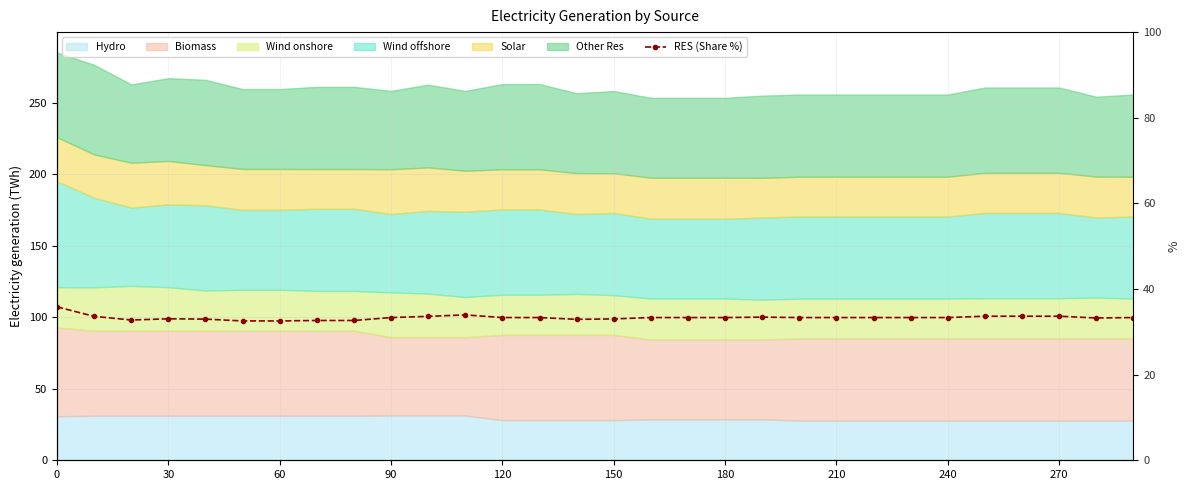

Approximately how many times larger is the value at 23 compared to 30?

1.0